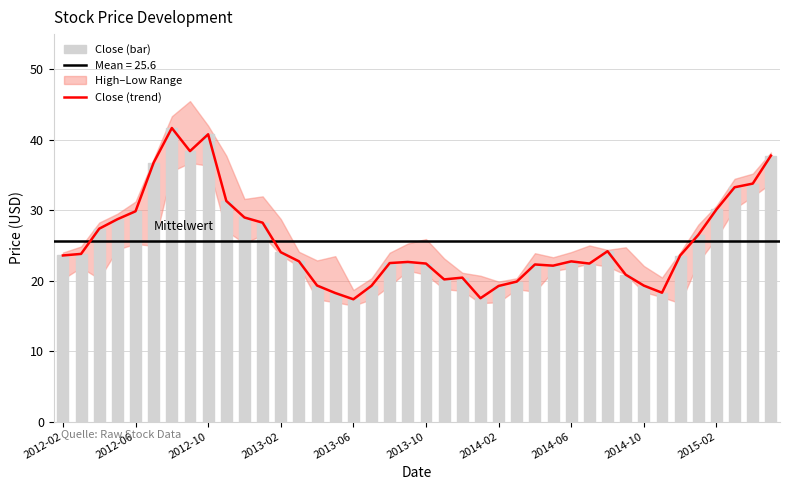

What is the sum of the Low values at 2014-05 and 2013-04?

38.7